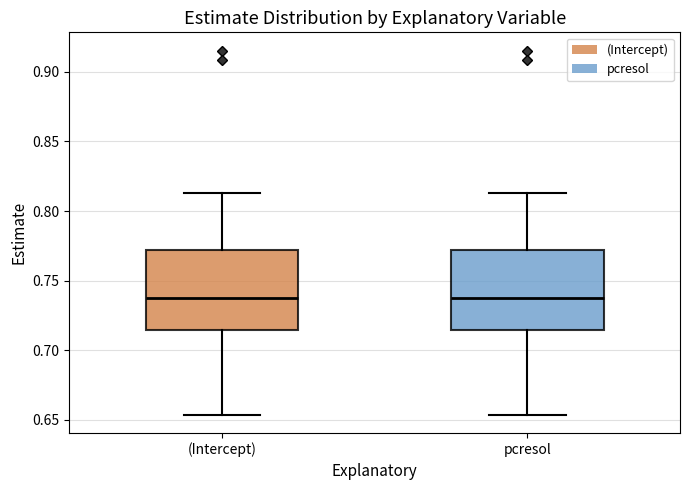

Reading left to right, transcribe this box plot: for each box, give where its median line is, the range the box spans, and where its two whiskers end, as read against the y-axis. The values are not printed on the chart, so give them approximately, as read against the axis.

(Intercept): median 0.740, box 0.715 to 0.770, whiskers 0.655 to 0.815
pcresol: median 0.740, box 0.715 to 0.770, whiskers 0.655 to 0.815